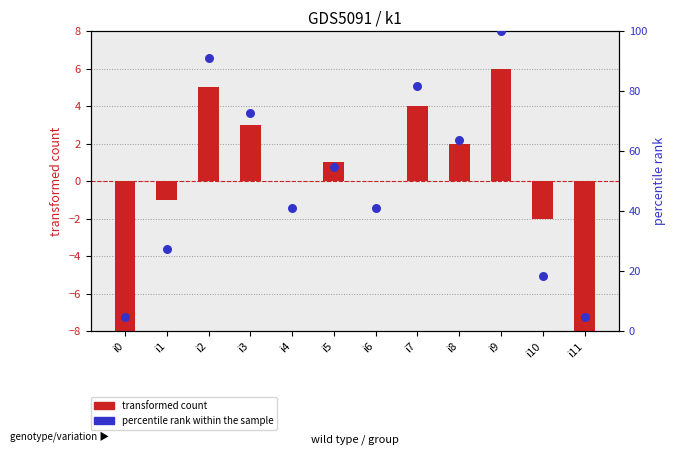

Which series has the widest spread of Y values?

percentile rank within the sample